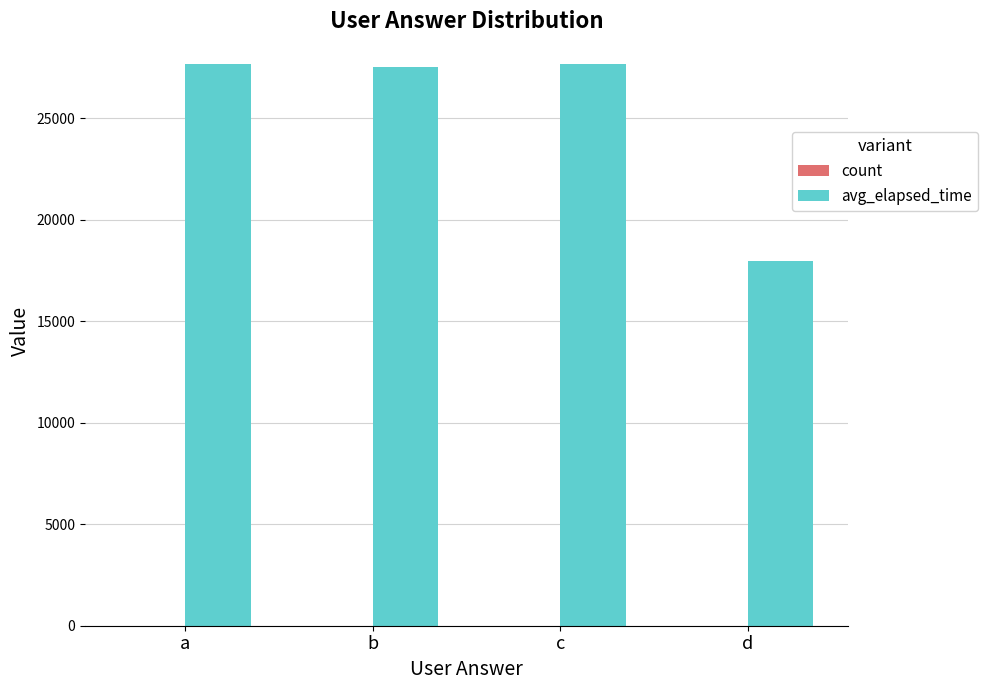

The avg_elapsed_time series shows 44426 at c. True or false?

False